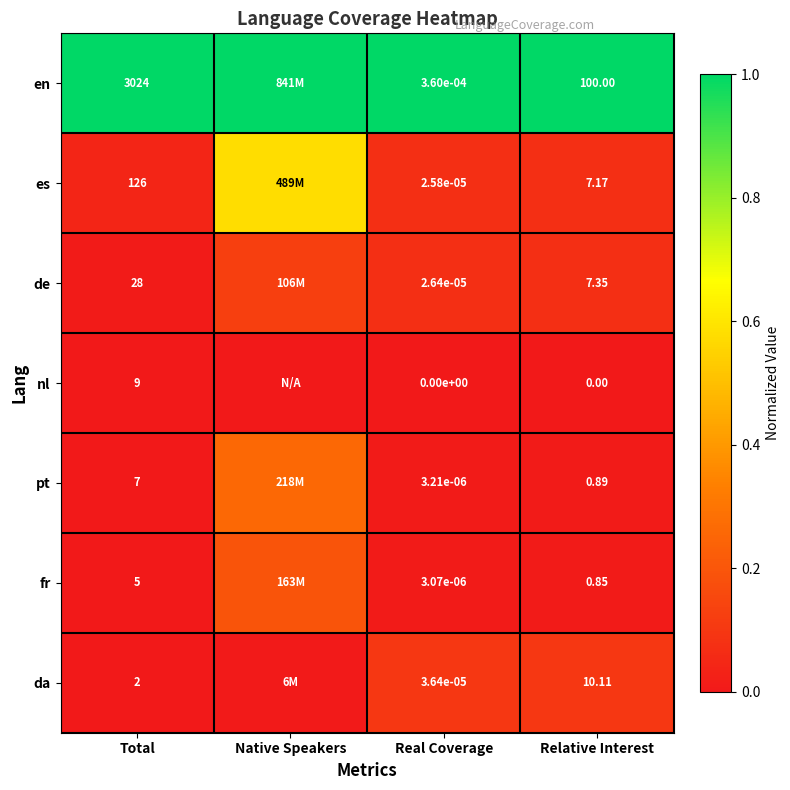

Is the value of de at Real Coverage greater than the value of en at Total?

No